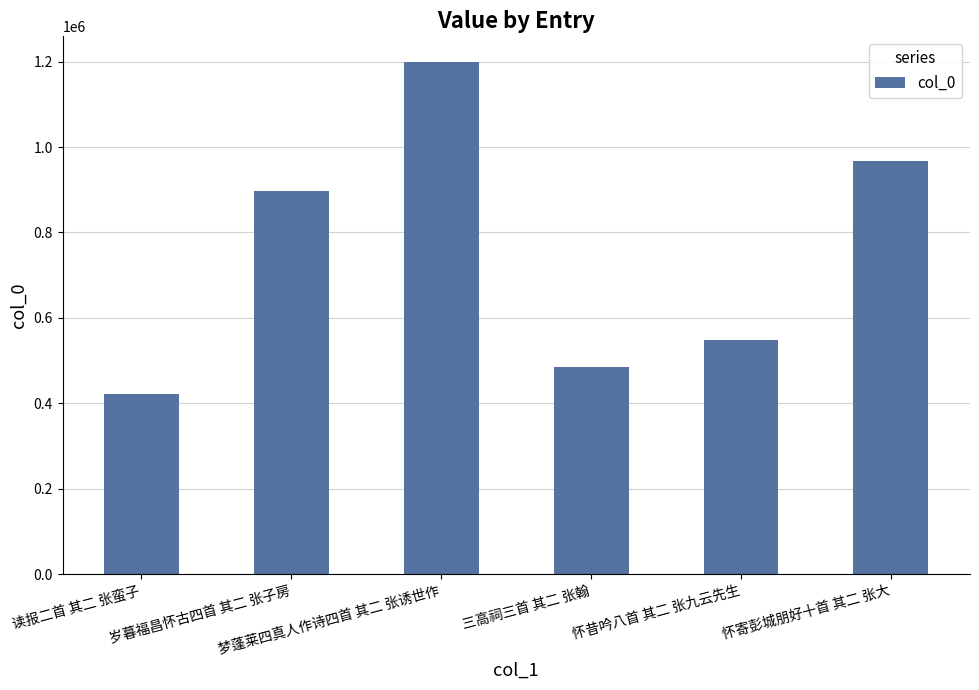

Reading right to left, what are all the values shown in this chart?

怀寄彭城朋好十首 其二 张大=966595	怀昔吟八首 其二 张九云先生=549278	三高祠三首 其二 张翰=484611	梦蓬莱四真人作诗四首 其二 张诱世作=1199401	岁暮福昌怀古四首 其二 张子房=896967	读报二首 其二 张蛮子=421700